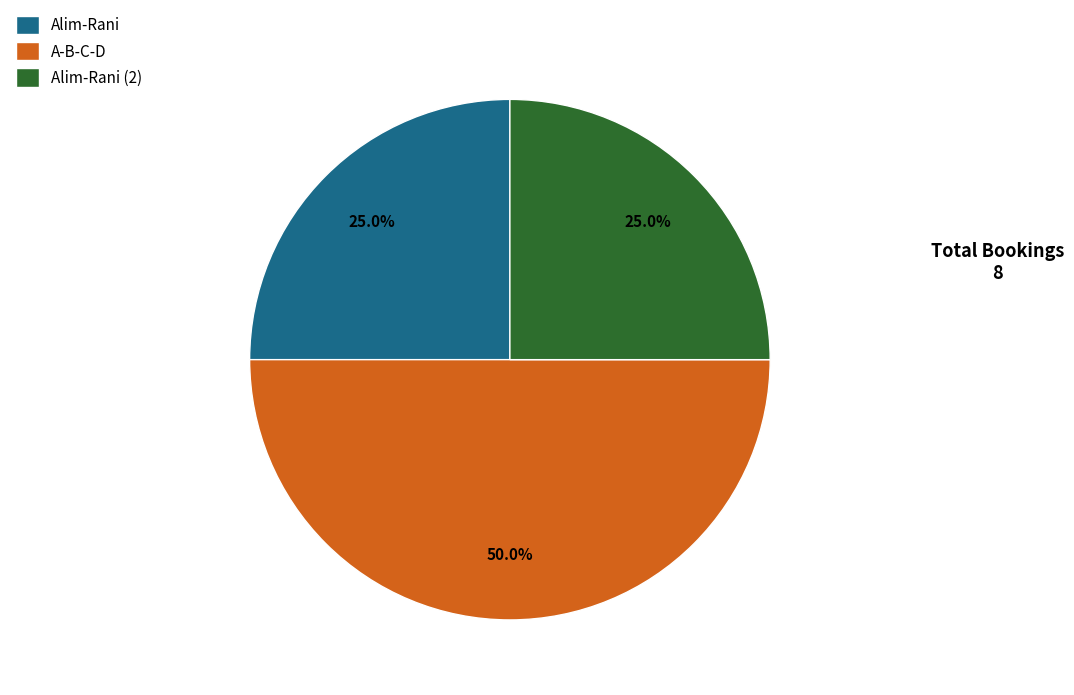

What is the ratio of the value at Alim-Rani to the value at A-B-C-D?

0.5